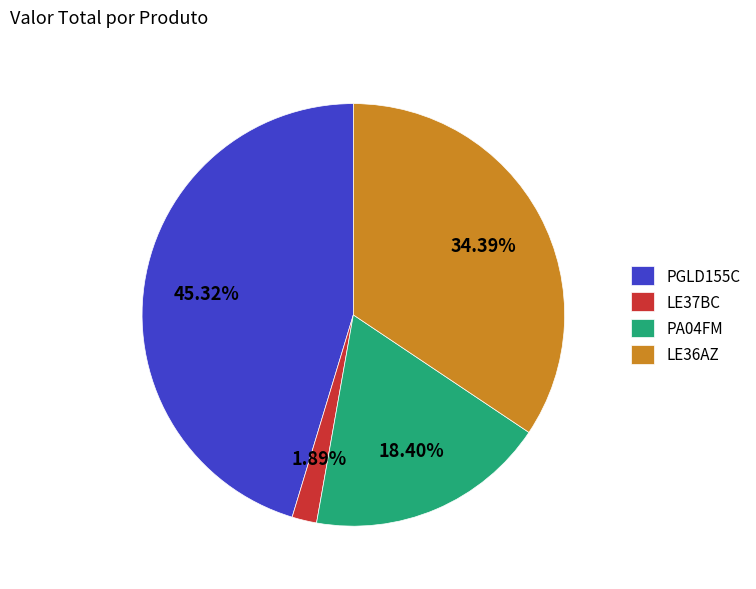

What percentage is the PA04FM slice, to the nearest percent?

18%